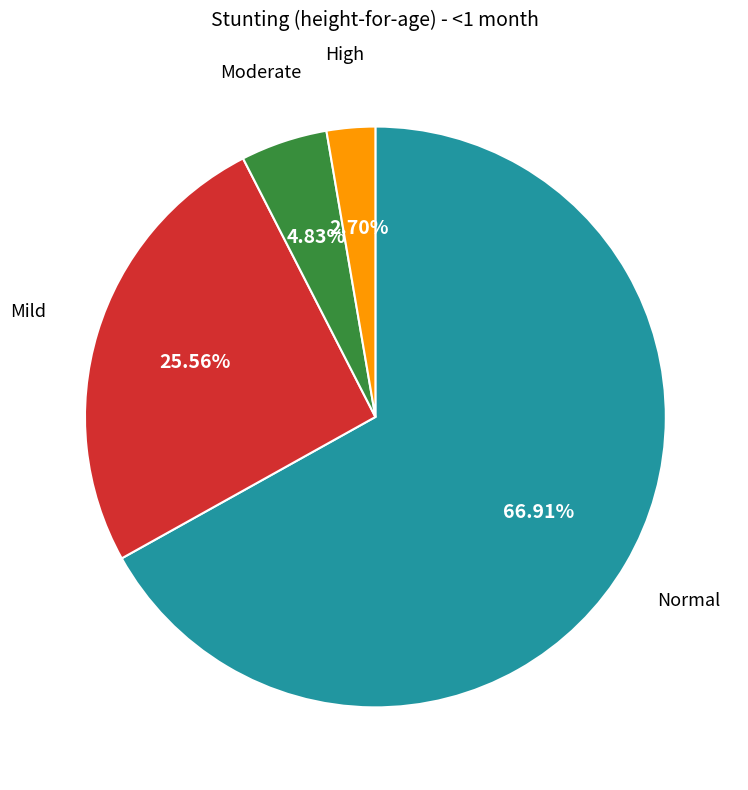

How many slices are in this pie chart?

4